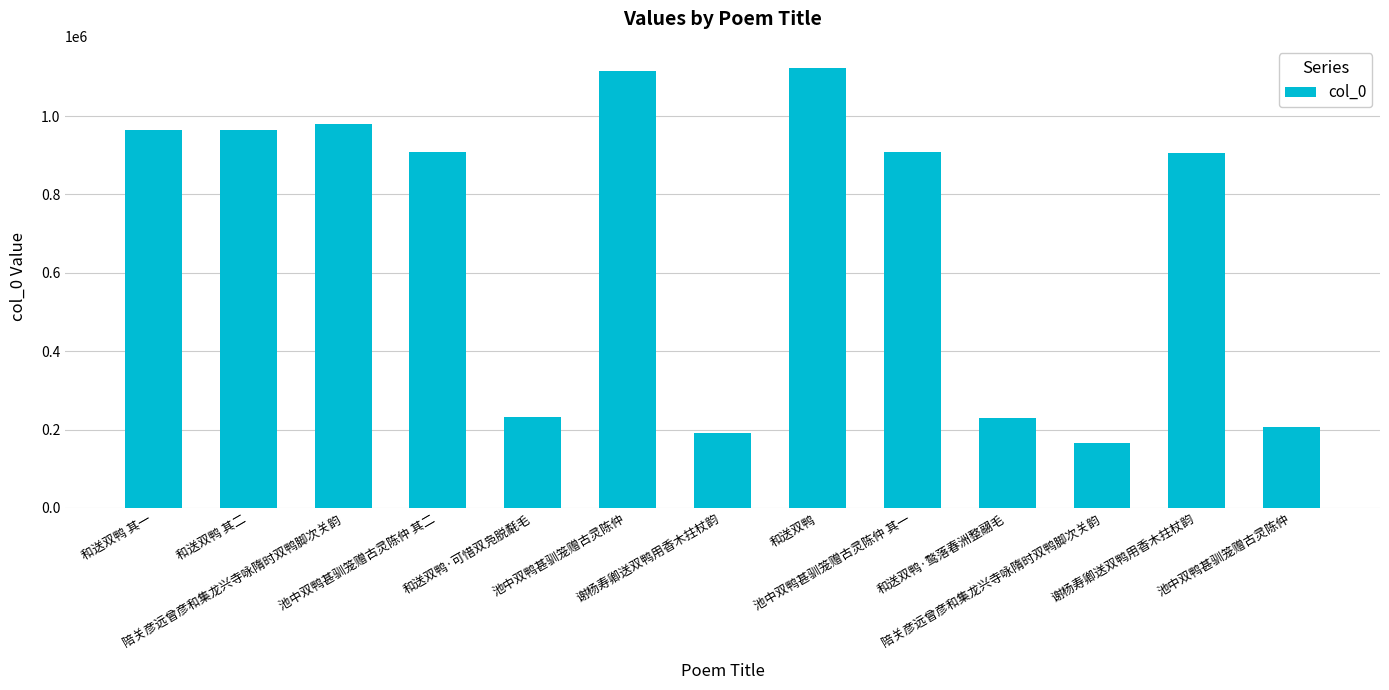

Are the bars horizontal?

No